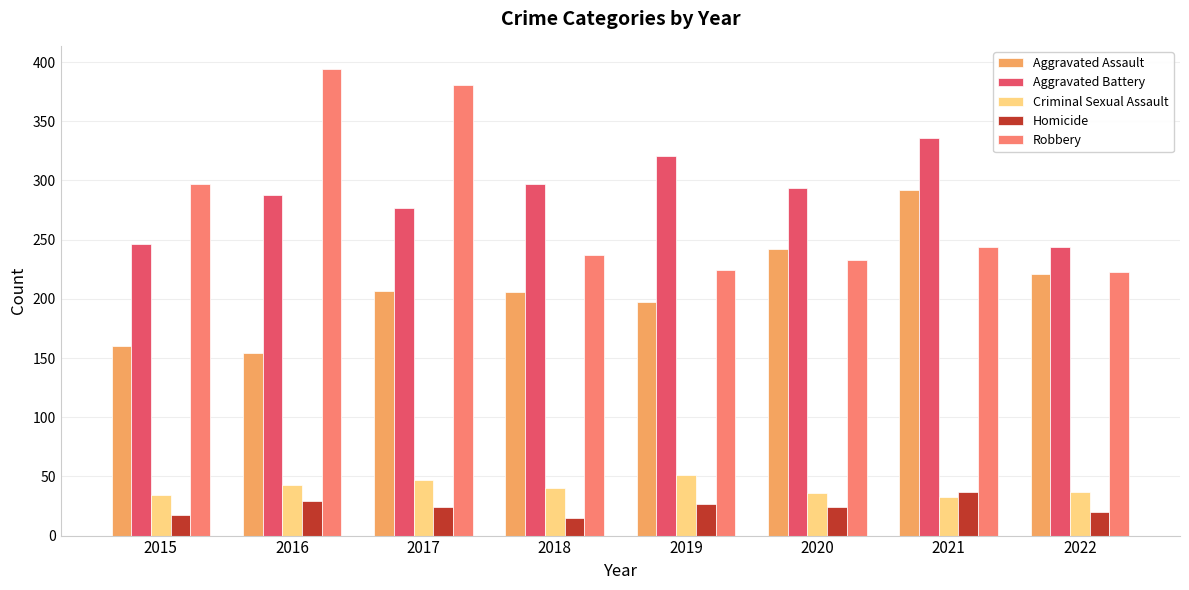

At 2019, list the series in order from largest to smallest.

Aggravated Battery, Robbery, Aggravated Assault, Criminal Sexual Assault, Homicide